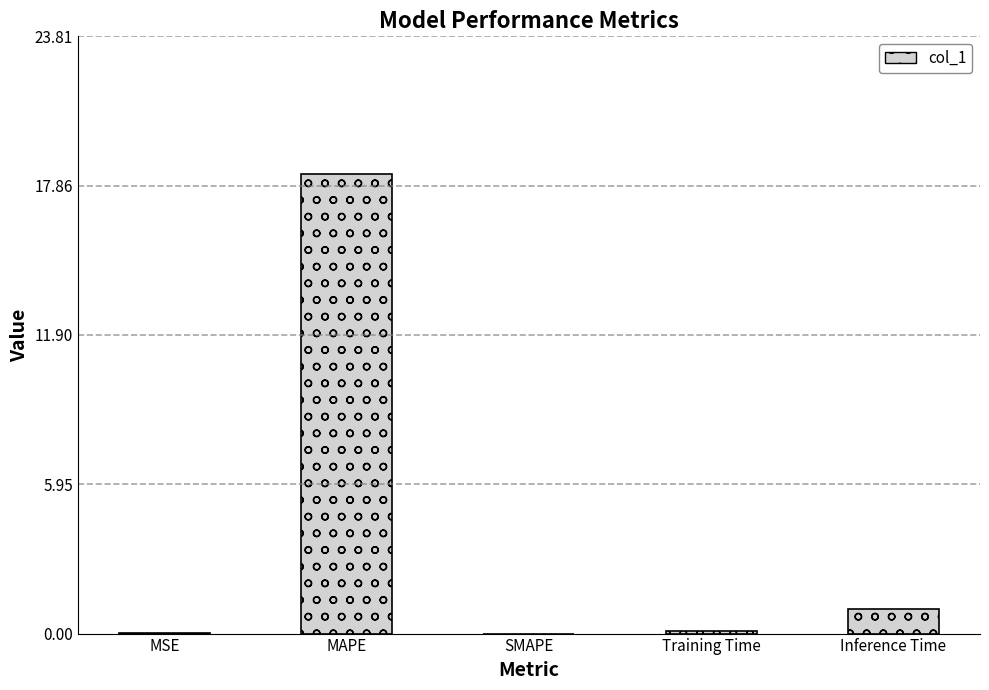

What is the sum of all values?

19.4